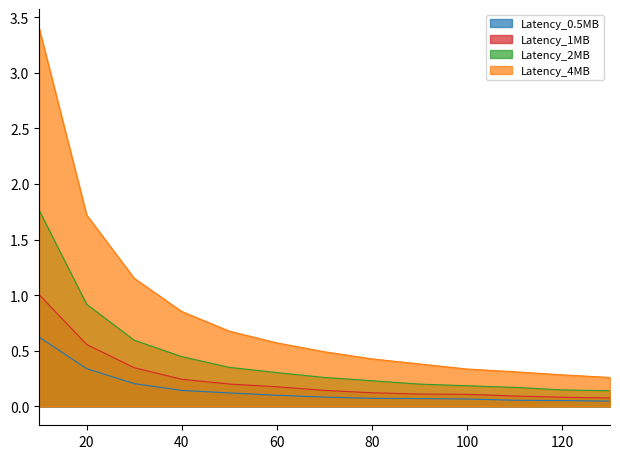

What is the value of the Latency_1MB point at the 3rd from the left?

0.3